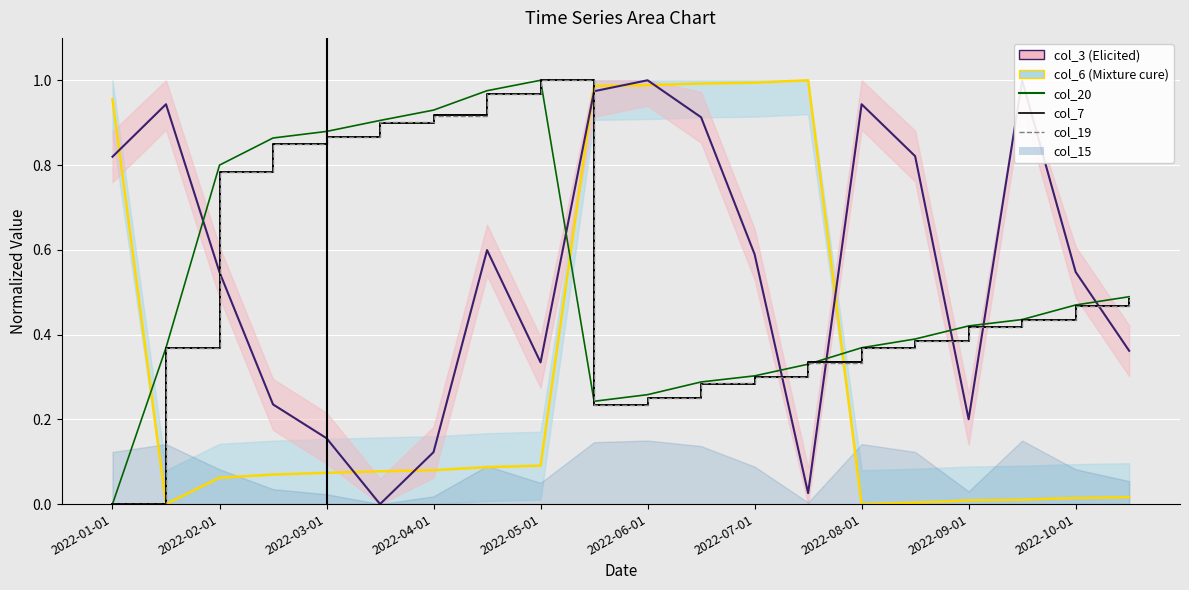

How many data points in col_19 are above 0?

19